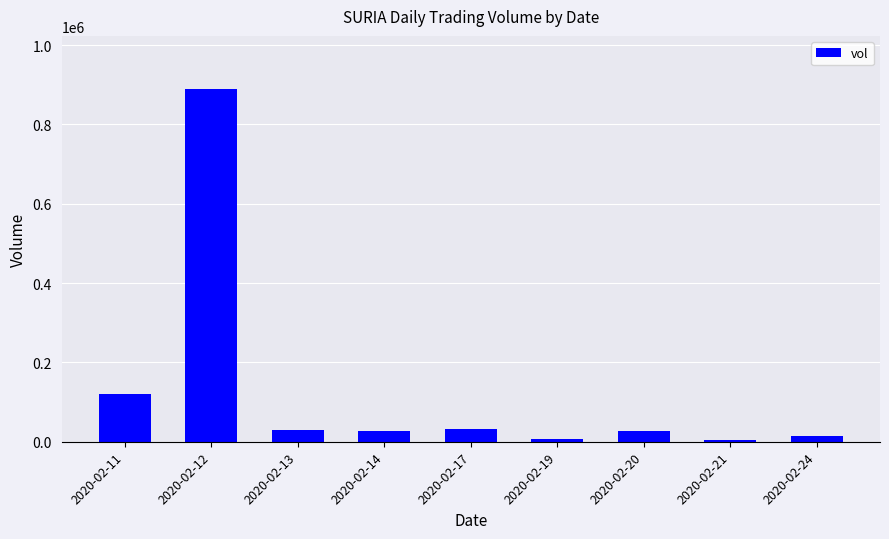

Is it true that the value at 2020-02-12 is 1160761?

False